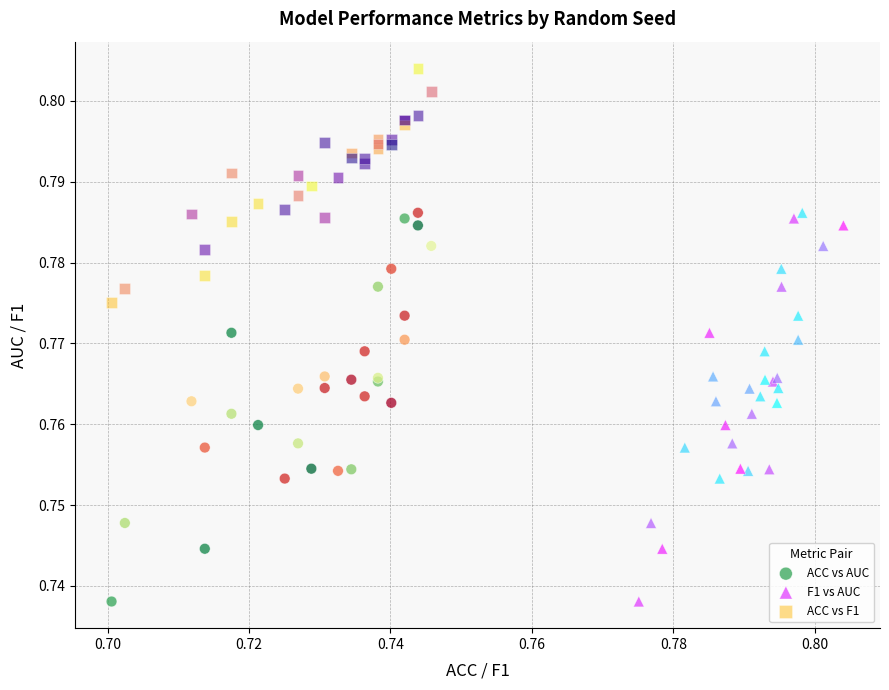

Which series contains the highest Y value?

ACC vs F1